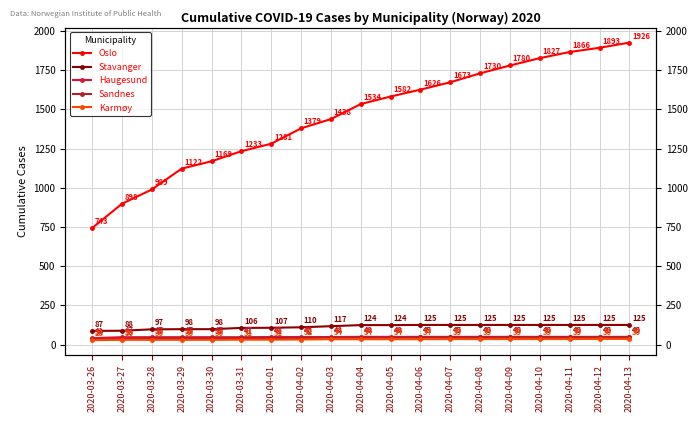

True or false: Stavanger and Oslo intersect in this chart.

False